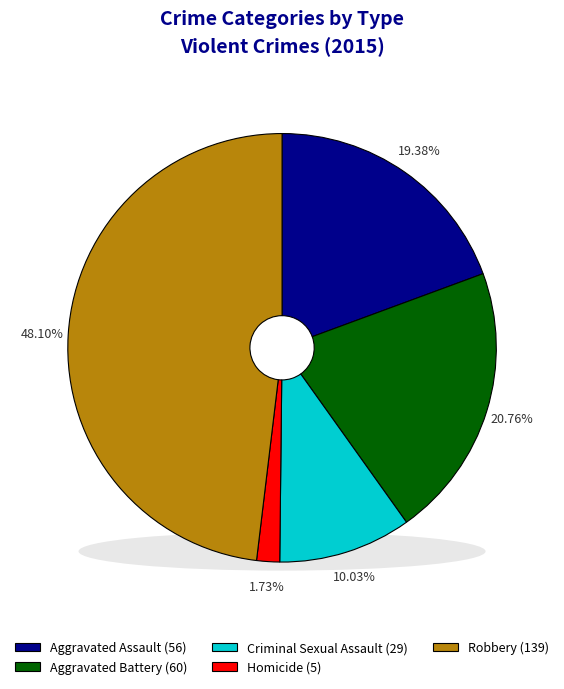

What is the ratio of the value at Aggravated Assault to the value at Homicide?

11.2